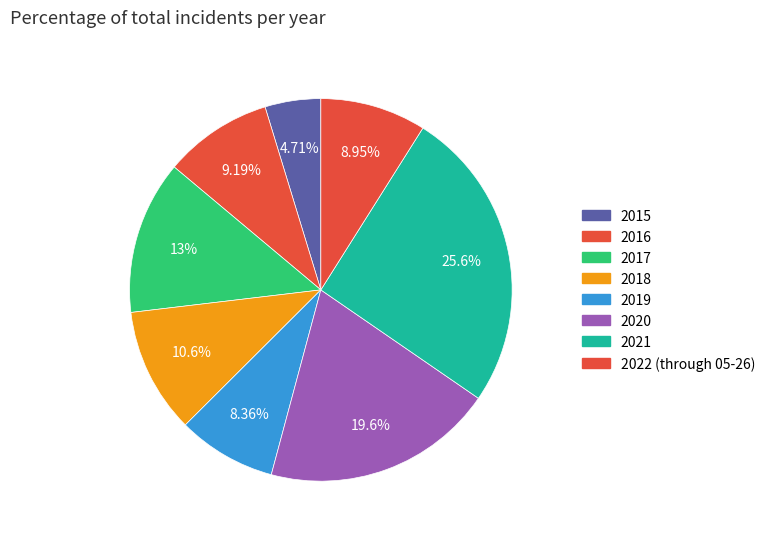

What is the largest slice in the pie chart?

2021